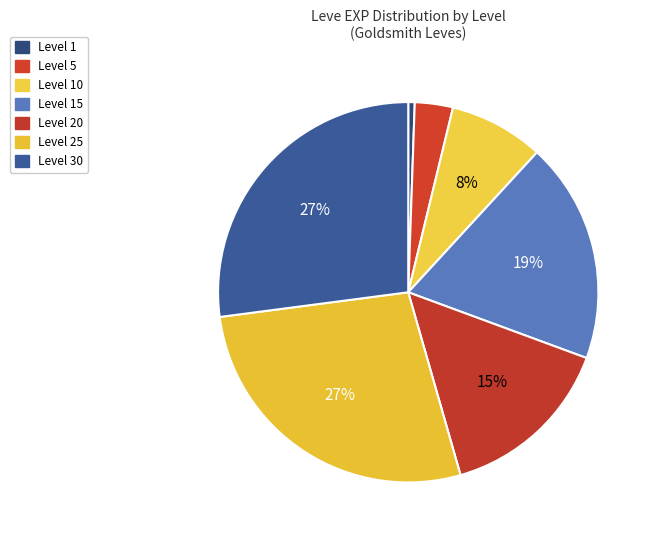

Is there a majority slice in this chart?

No